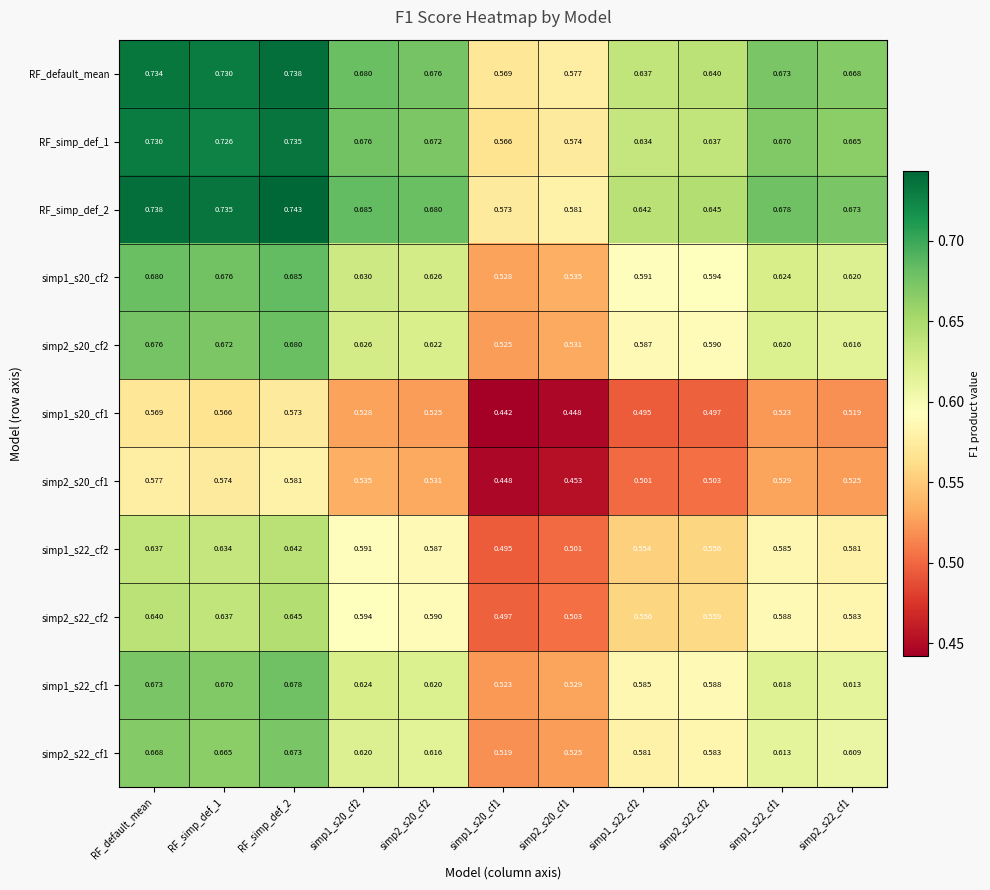

Is the value of simp1_s22_cf1 at RF_default_mean greater than the value of RF_default_mean at simp1_s22_cf2?

Yes